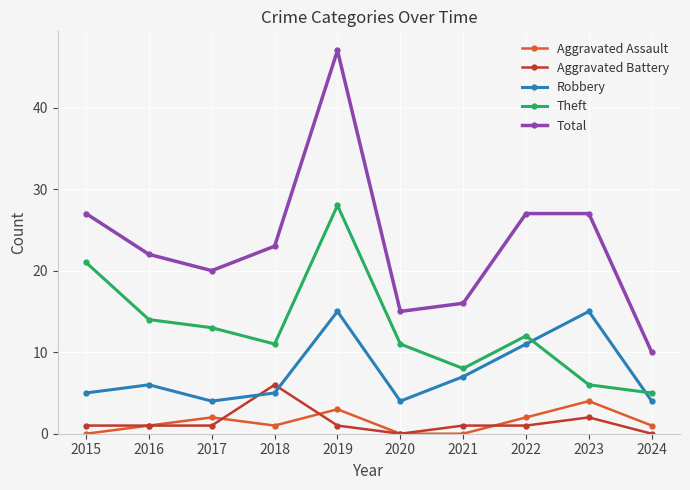

What is the sum of all Theft values?

129